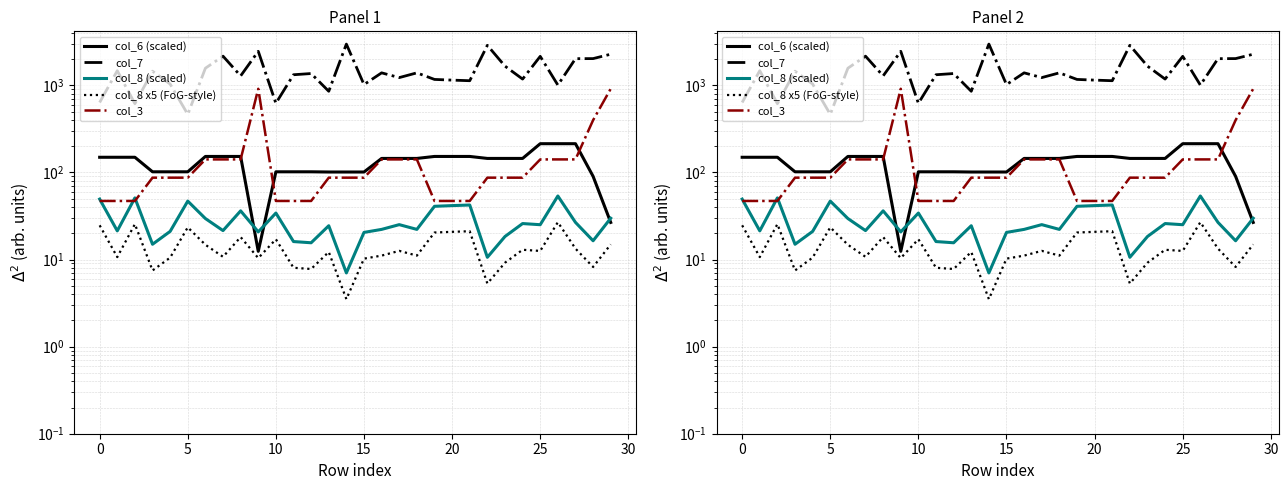

Which series has the largest total across all categories?

col_7